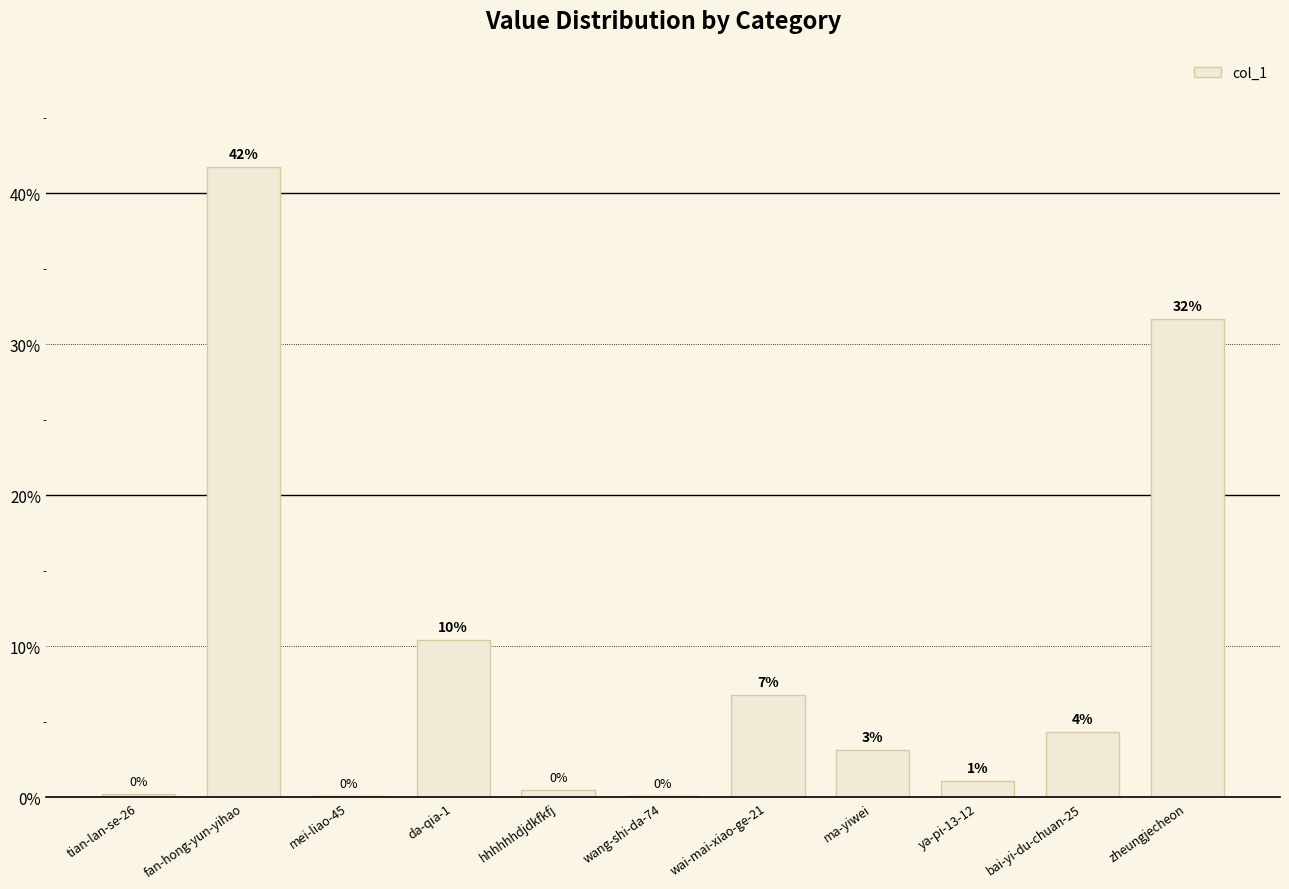

Are the bars horizontal?

No